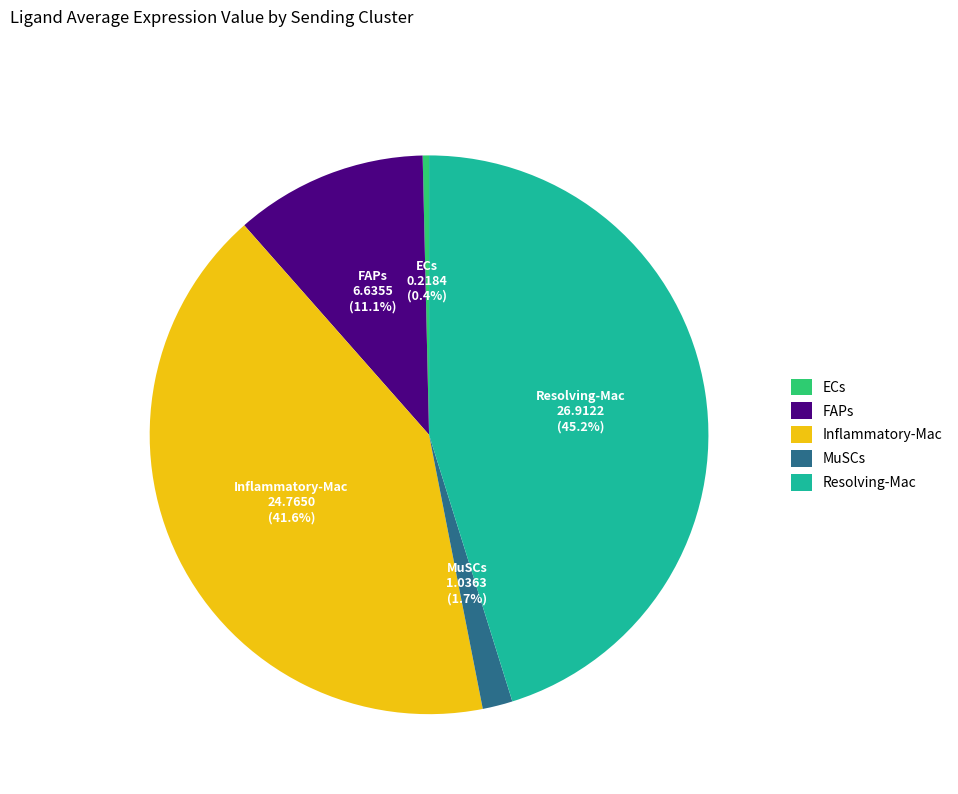

What is the total percentage of FAPs and Inflammatory-Mac?

52.7%